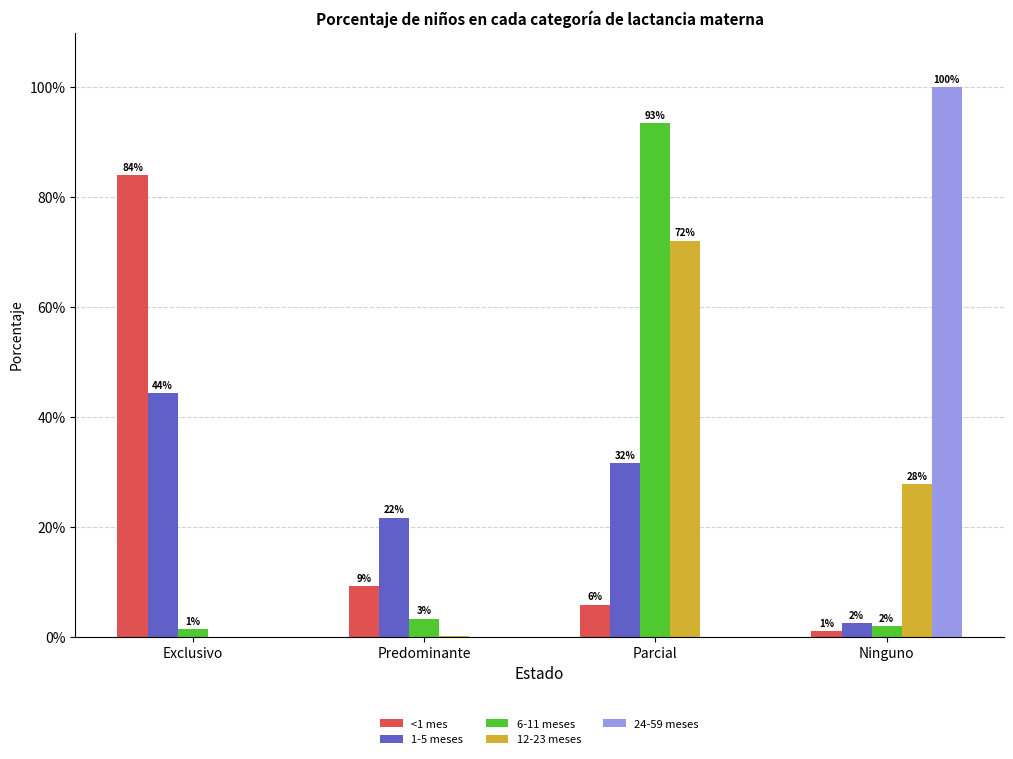

Are the bars grouped side by side (vs. stacked)?

Yes